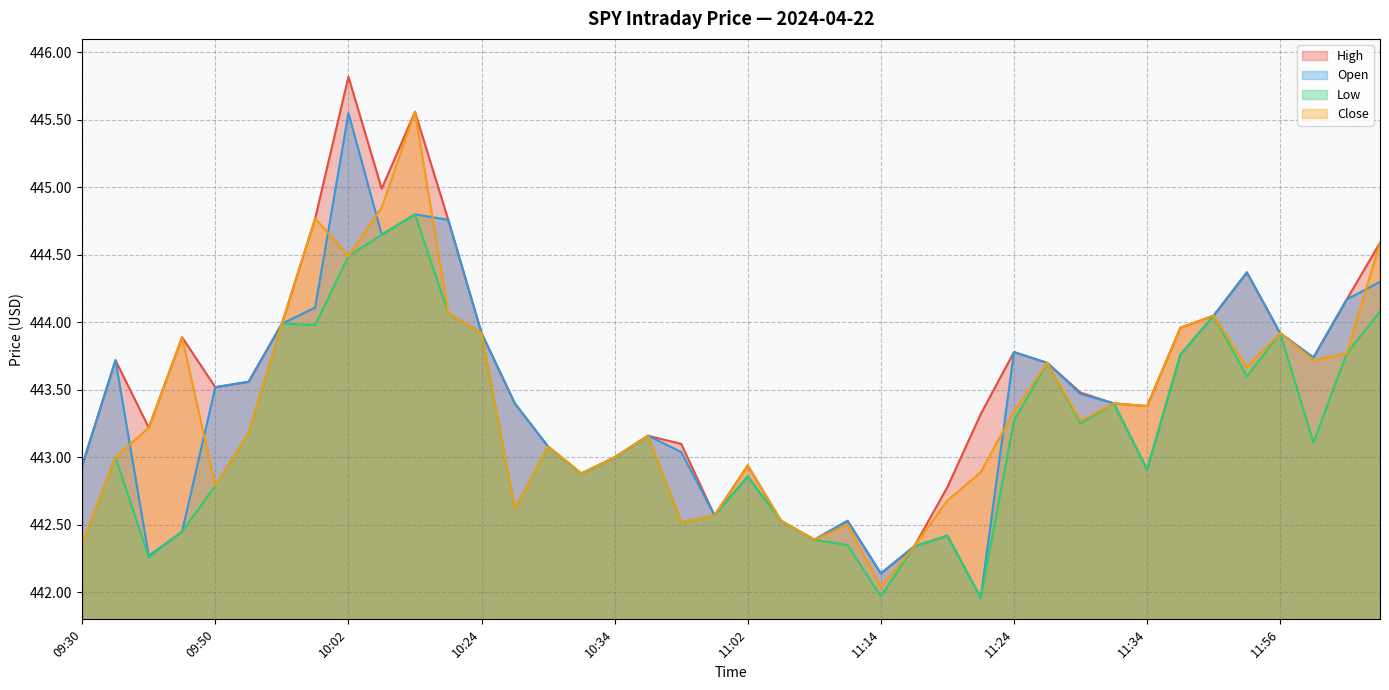

At which label does High reach its minimum?

11:14